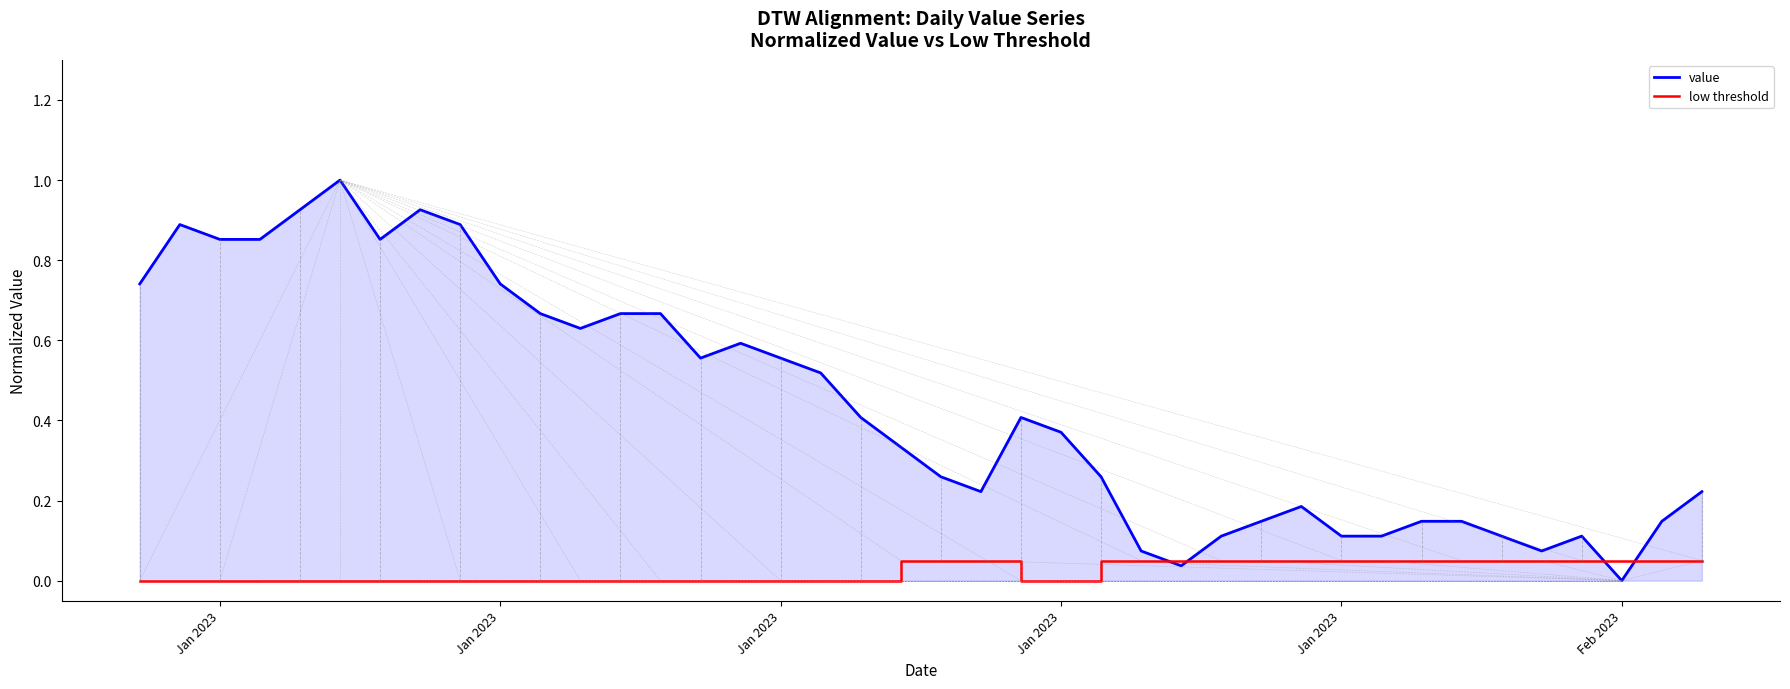

What is the maximum value shown in the chart?

1.0